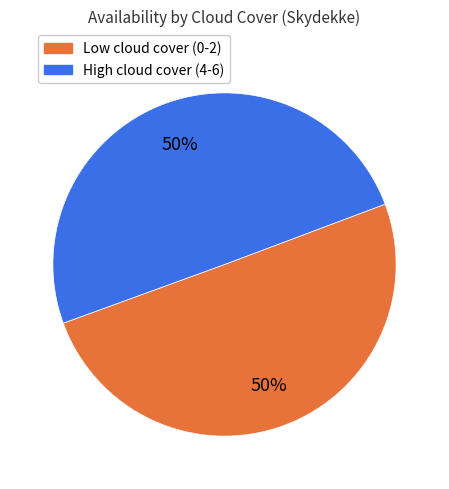

To the nearest percent, what is the average slice percentage?

50%